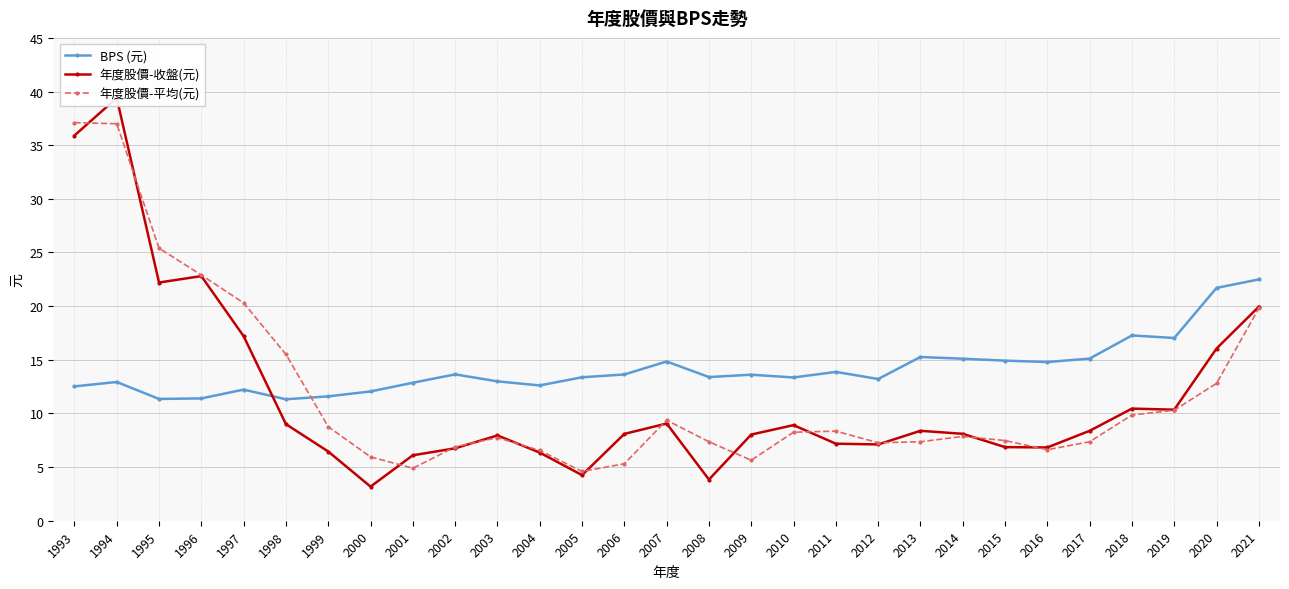

What is the sum of all BPS (元) values?

410.4